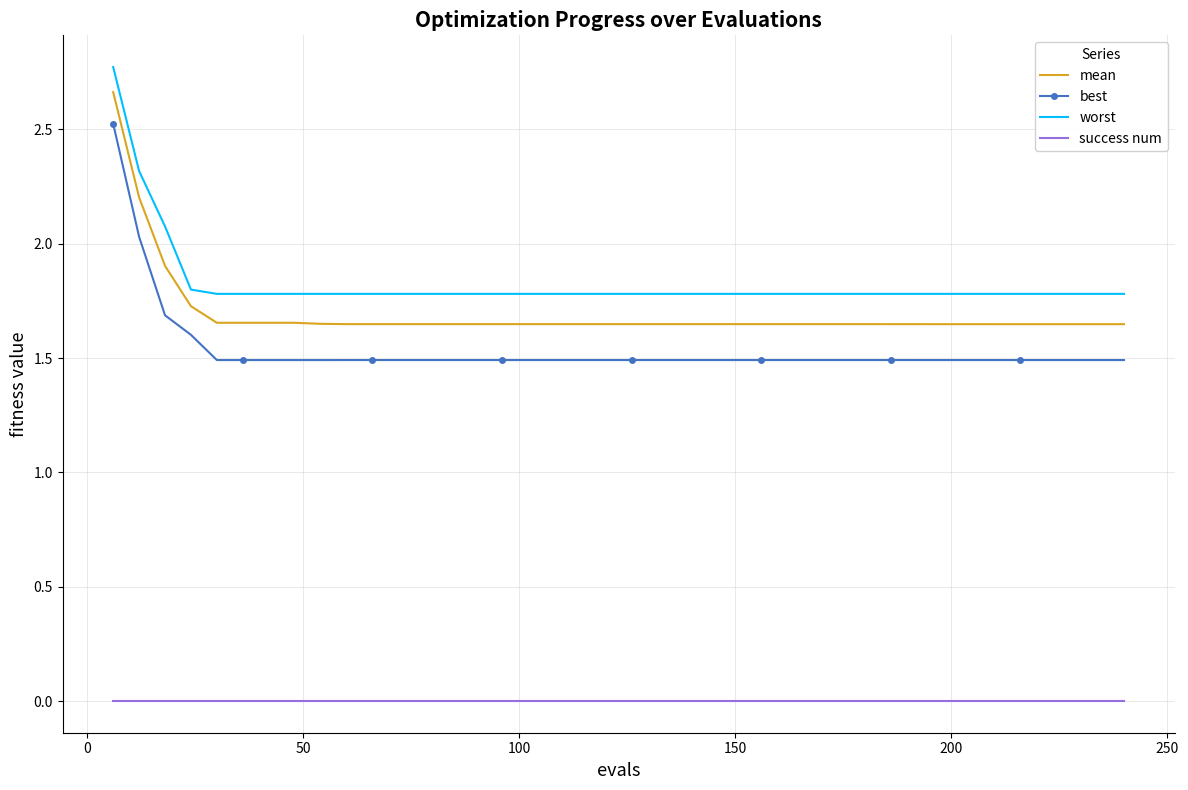

What are all the series names shown in the legend?

mean, best, worst, success num